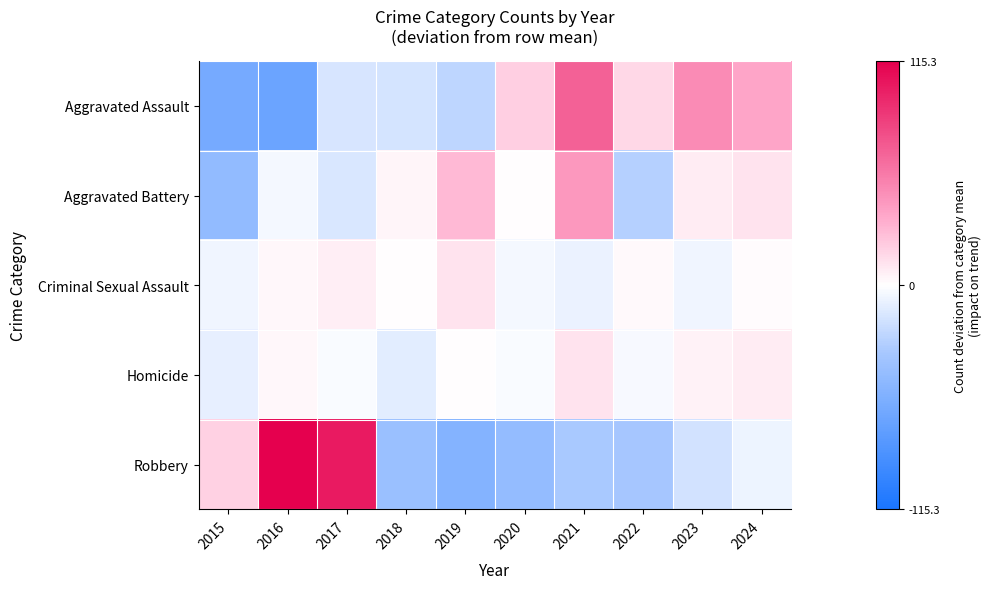

Reading right to left, extract all data points from this chart.

Aggravated Assault: 2024=36.2	2023=49.2	2022=16.2	2021=69.2	2020=19.2	2019=-25.8	2018=-16.8	2017=-15.8	2016=-68.8	2015=-62.8
Aggravated Battery: 2024=11.7	2023=7.7	2022=-29.3	2021=42.7	2020=0.7	2019=28.7	2018=3.7	2017=-15.3	2016=-4.3	2015=-46.3
Criminal Sexual Assault: 2024=1.0	2023=-6.0	2022=2.0	2021=-8.0	2020=-4.0	2019=11.0	2018=0.0	2017=7.0	2016=3.0	2015=-6.0
Homicide: 2024=7.9	2023=4.9	2022=-3.1	2021=10.9	2020=-2.1	2019=0.9	2018=-11.1	2017=-2.1	2016=2.9	2015=-9.1
Robbery: 2024=-6.7	2023=-17.7	2022=-35.7	2021=-33.7	2020=-45.7	2019=-54.7	2018=-41.7	2017=102.3	2016=115.3	2015=18.3